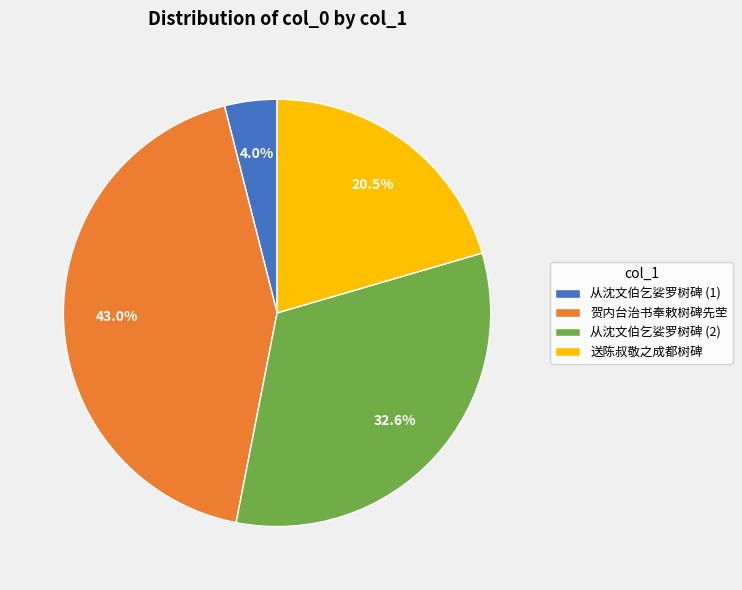

Rank the categories by value from highest to lowest.

贺内台治书奉敕树碑先茔, 从沈文伯乞娑罗树碑 (2), 送陈叔敬之成都树碑, 从沈文伯乞娑罗树碑 (1)